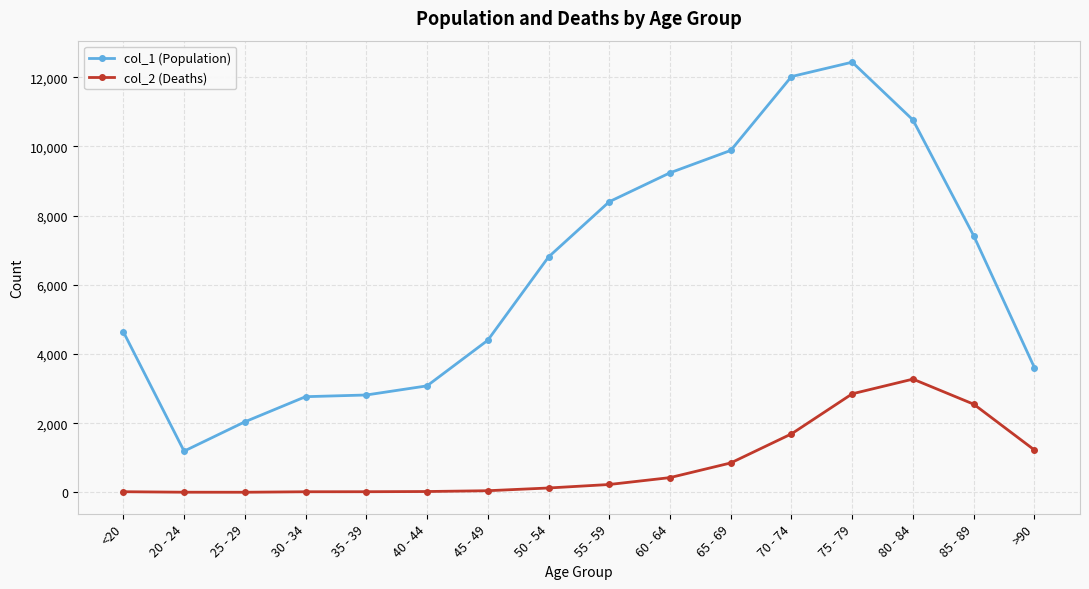

True or false: col_1 (Population) has more than 0 points higher than both neighbors.

True